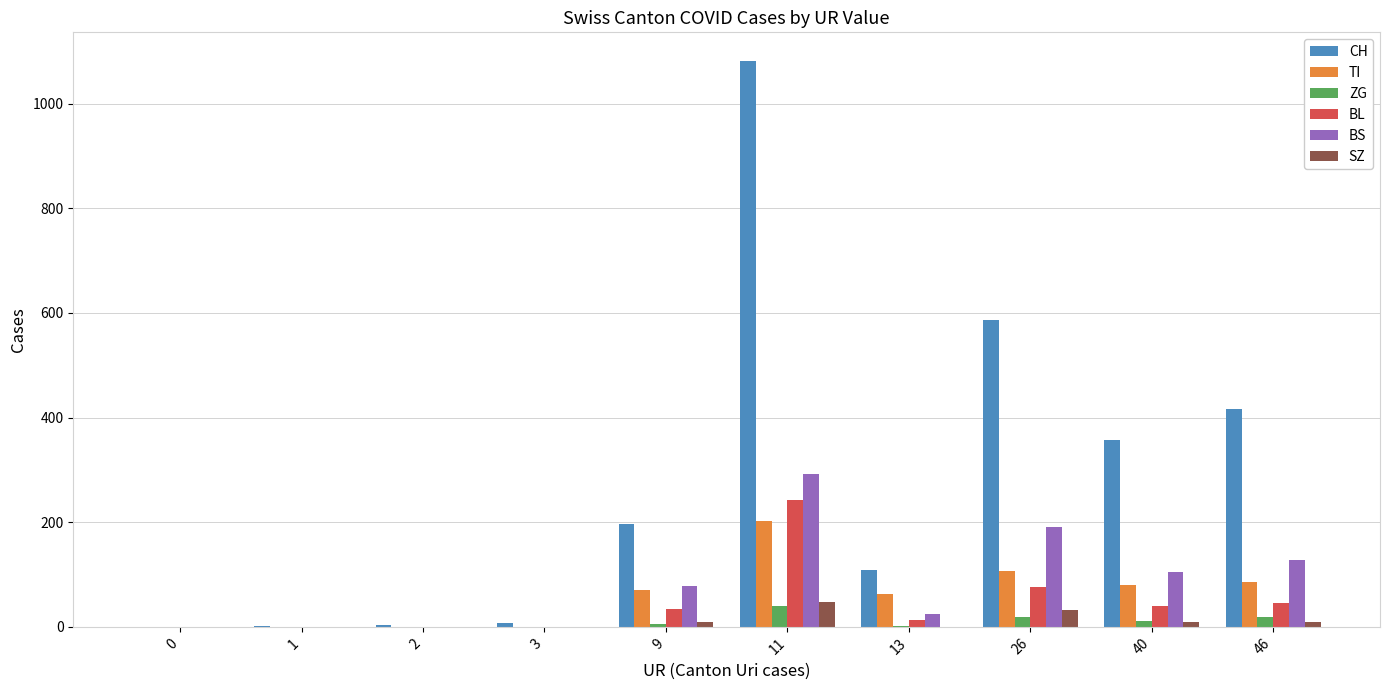

At which category is the sum across all series the highest?

11